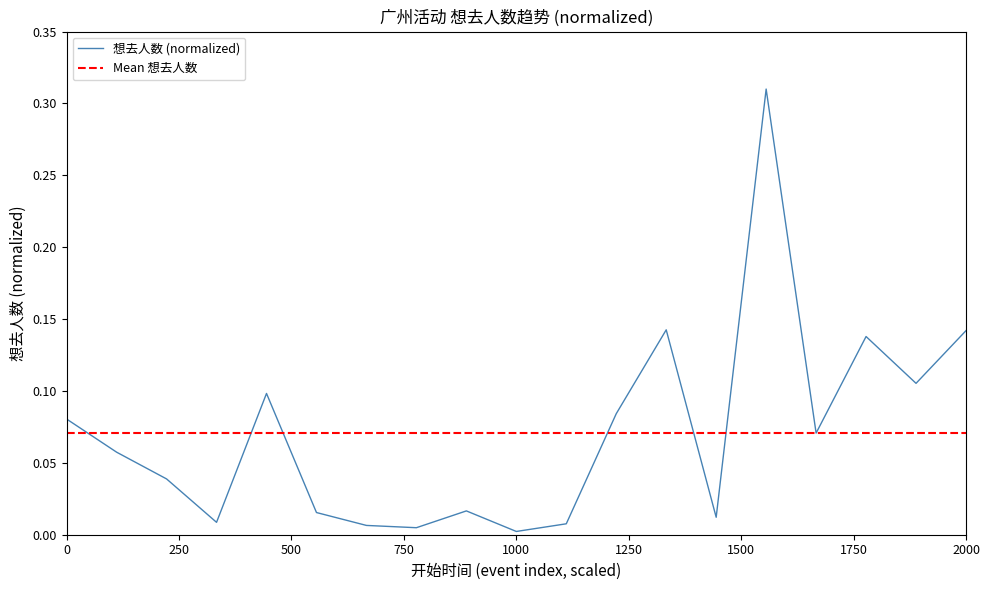

What is the average value?

0.1